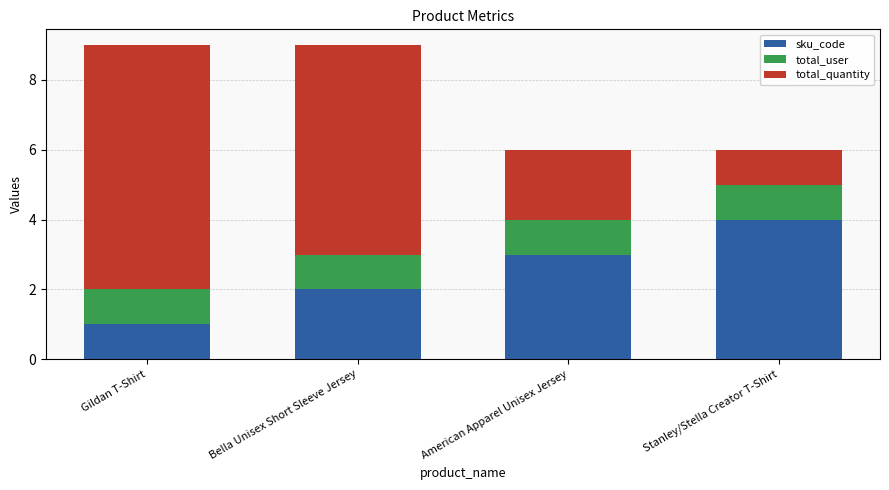

What is the value of the sku_code bar at the 3rd from the left?

3